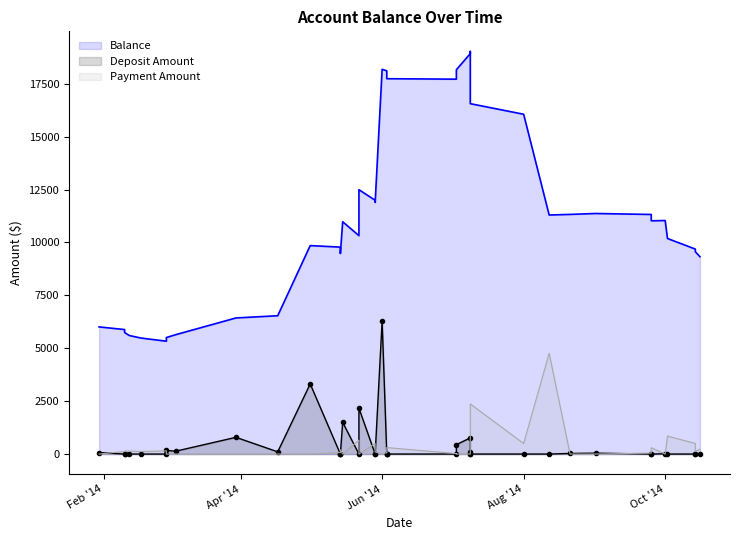

Which series changed the most between 2014-08-01 and 2014-10-02?

Balance